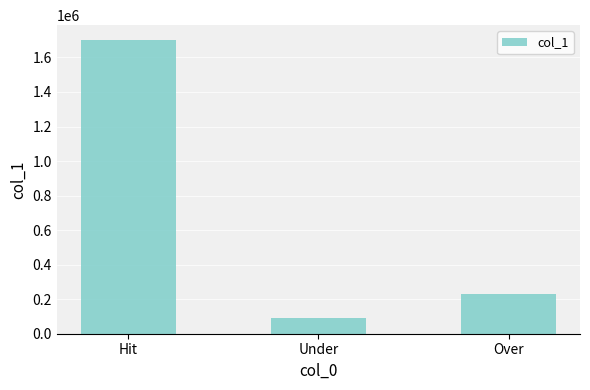

What is the label of the 3rd bar from the left?

Over